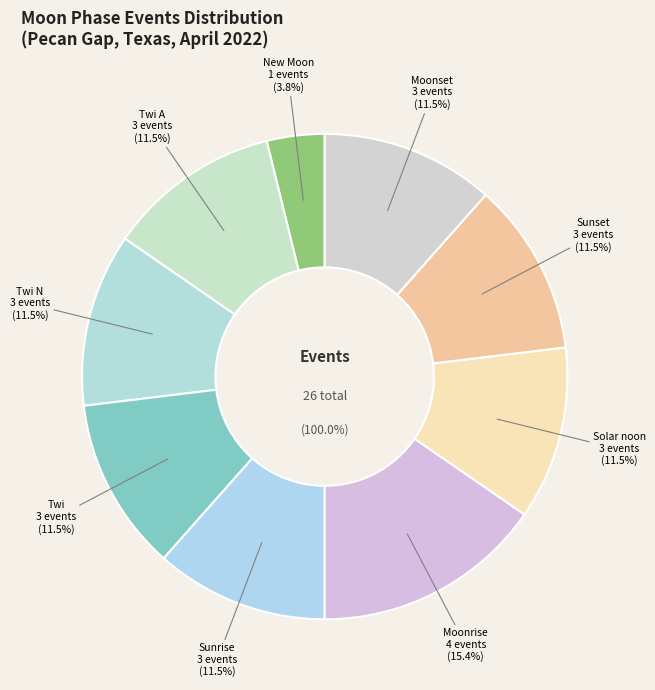

Does New Moon represent more than half of the total?

Yes